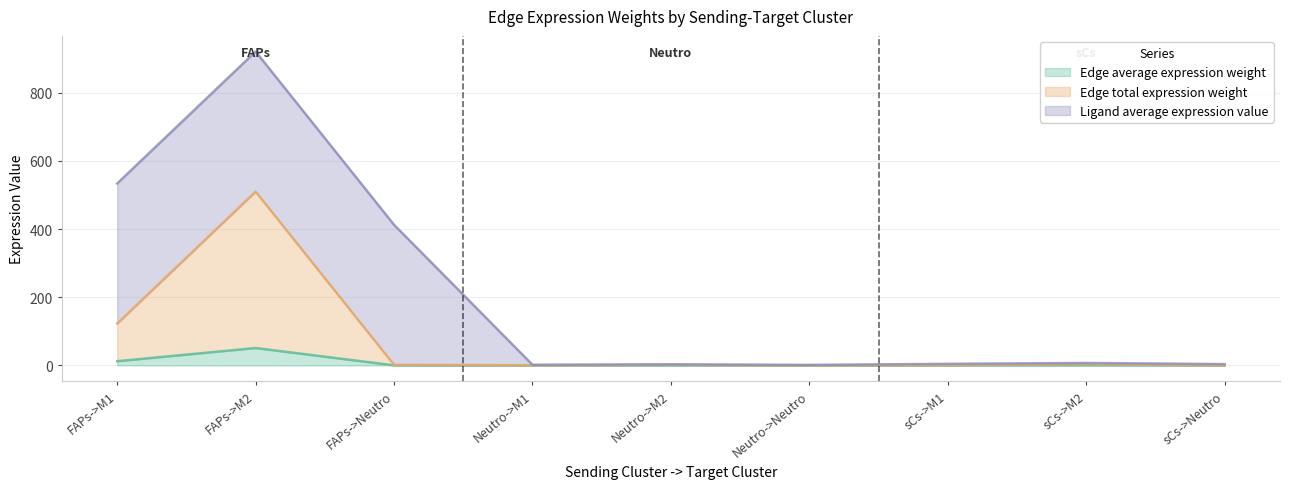

What is the label of the 7th point from the right?

FAPs->Neutro